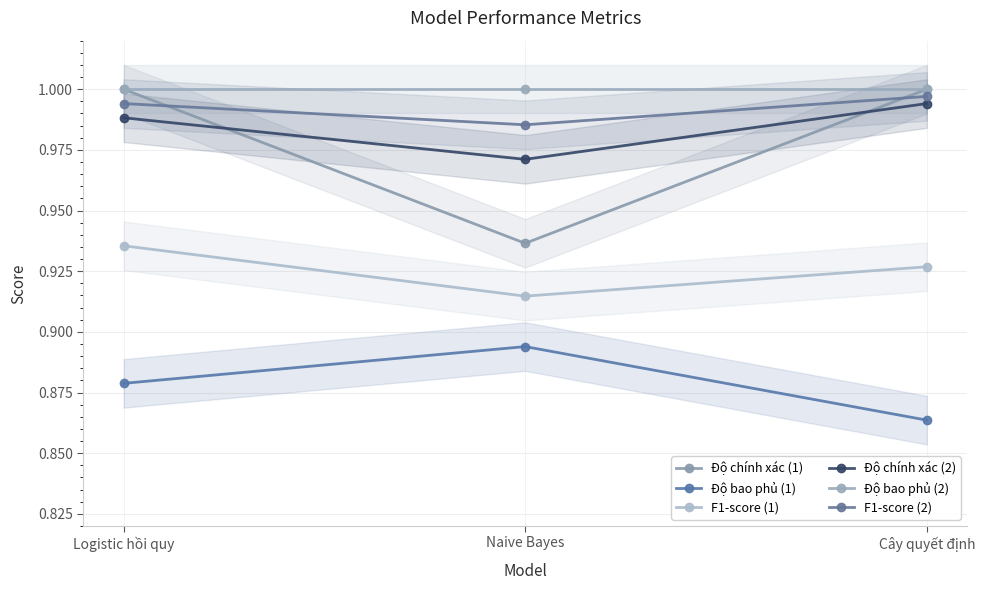

What is the label of the 3rd point from the left?

Cây quyết định